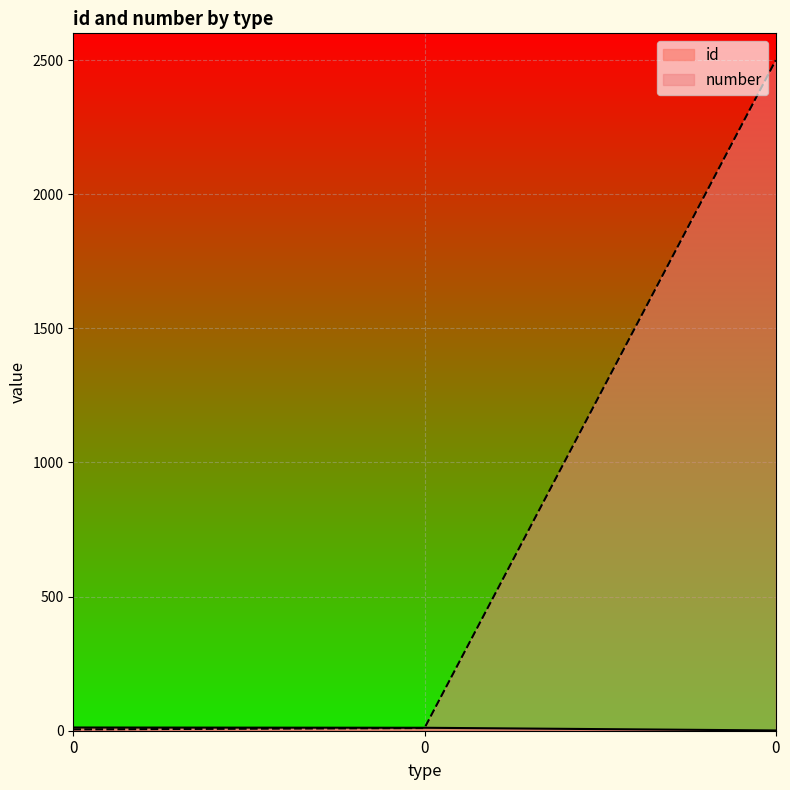

Reading left to right, list all the values displayed in this chart.

id: 12	11	1
number: 5	10	2500